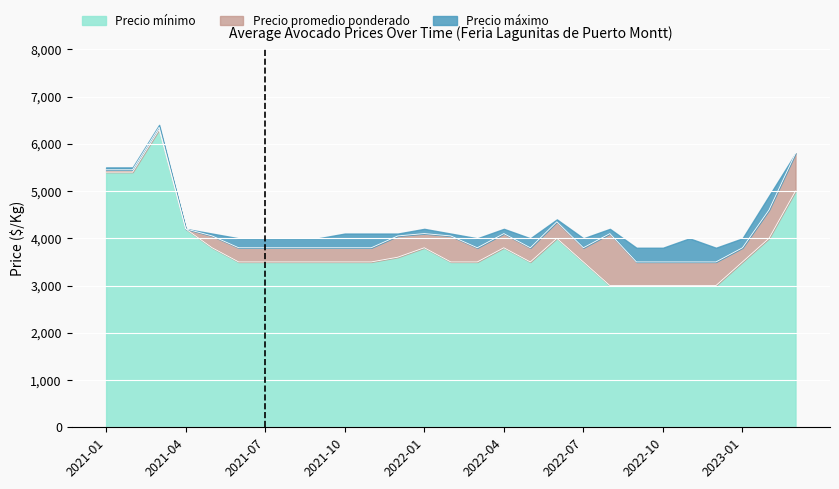

What is the value of the Precio promedio ponderado point at the 13th from the left?

4100